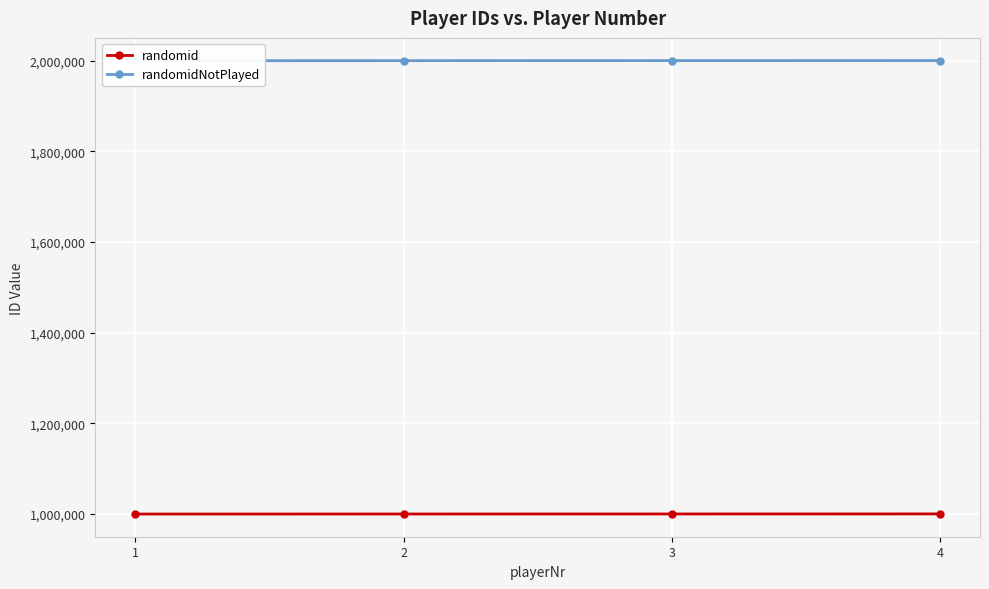

True or false: randomid and randomidNotPlayed intersect in this chart.

False